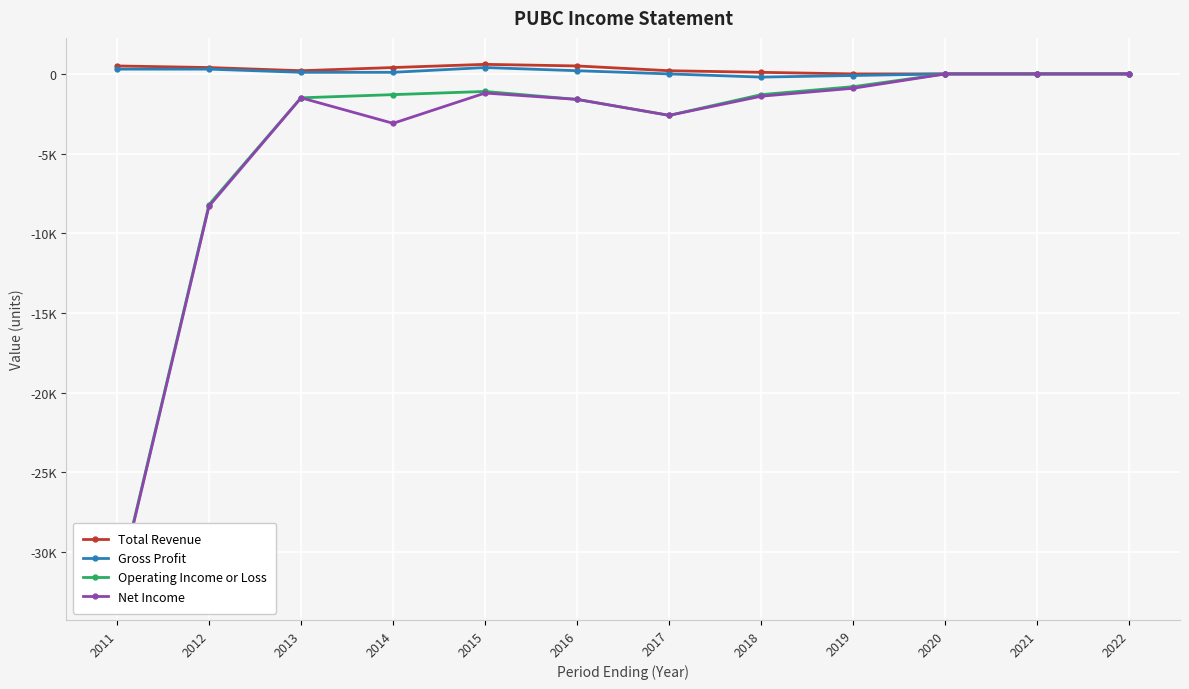

Which category has the highest value across all series?

2015